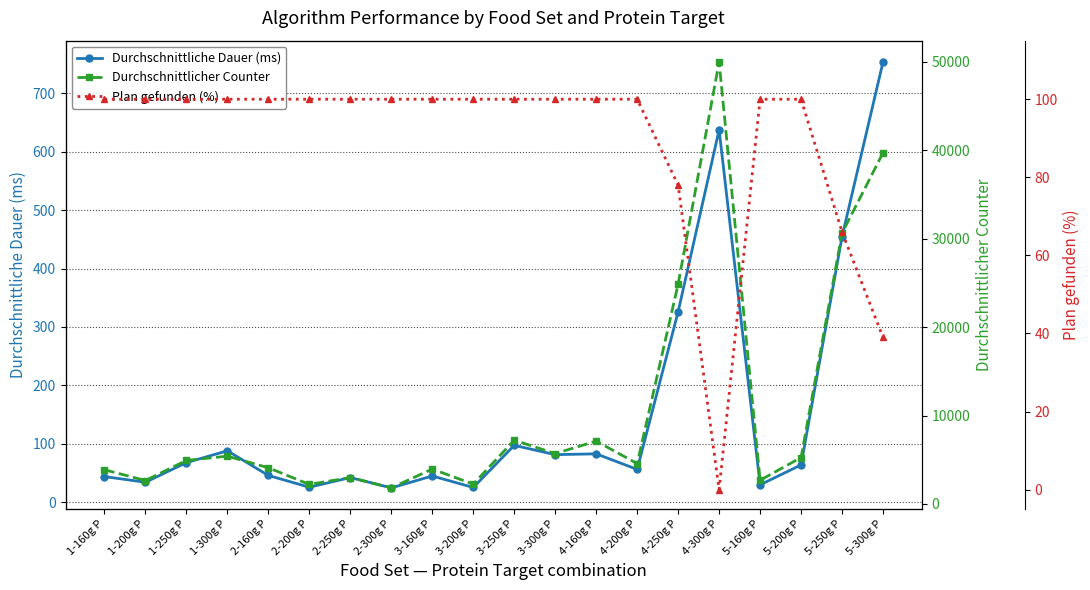

Reading right to left, transcribe all the data shown in this chart.

Durchschnittliche Dauer (ms): 5-300g P=753.7	5-250g P=454.7	5-200g P=63.9	5-160g P=29.9	4-300g P=637.5	4-250g P=326.1	4-200g P=56.2	4-160g P=82.9	3-300g P=81.5	3-250g P=97.4	3-200g P=25.3	3-160g P=44.9	2-300g P=24.6	2-250g P=42.3	2-200g P=25.7	2-160g P=45.8	1-300g P=88.0	1-250g P=67.9	1-200g P=34.2	1-160g P=43.9
Durchschnittlicher Counter: 5-300g P=39728.5	5-250g P=30625.5	5-200g P=5248.3	5-160g P=2672.1	4-300g P=50000.0	4-250g P=24865.1	4-200g P=4559.6	4-160g P=7103.3	3-300g P=5692.4	3-250g P=7208.4	3-200g P=2231.4	3-160g P=3941.5	2-300g P=1810.2	2-250g P=2985.0	2-200g P=2199.1	2-160g P=4088.2	1-300g P=5400.6	1-250g P=4920.2	1-200g P=2643.1	1-160g P=3863.7
Plan gefunden (%): 5-300g P=39.0	5-250g P=66.0	5-200g P=100.0	5-160g P=100.0	4-300g P=0.0	4-250g P=78.0	4-200g P=100.0	4-160g P=100.0	3-300g P=100.0	3-250g P=100.0	3-200g P=100.0	3-160g P=100.0	2-300g P=100.0	2-250g P=100.0	2-200g P=100.0	2-160g P=100.0	1-300g P=100.0	1-250g P=100.0	1-200g P=100.0	1-160g P=100.0